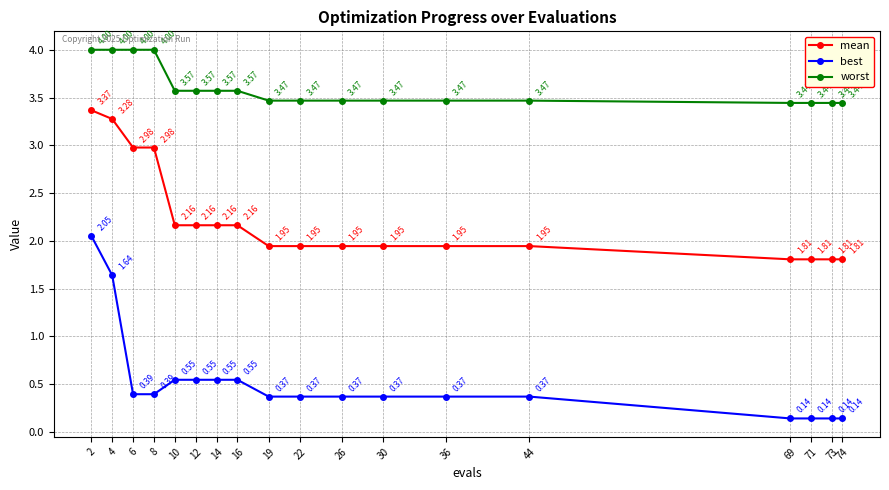

Is the value of best at 30 greater than the value of mean at 73?

No